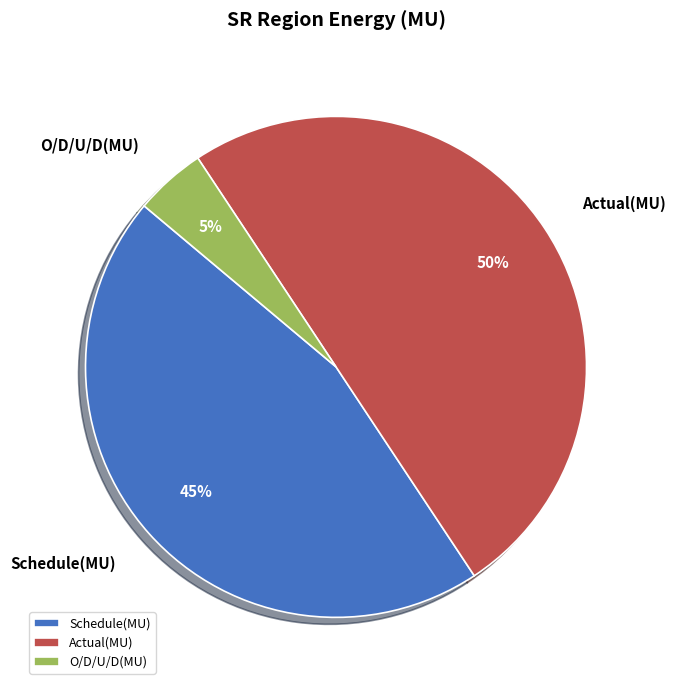

To the nearest percent, what is the average slice percentage?

33%